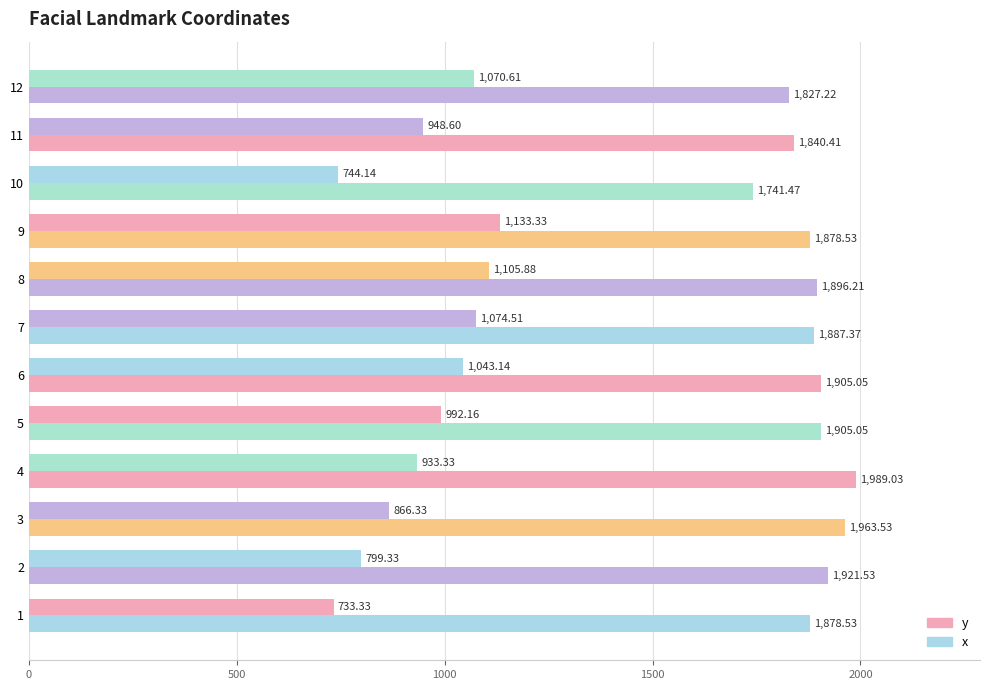

How many data points in y are less than 992?

6